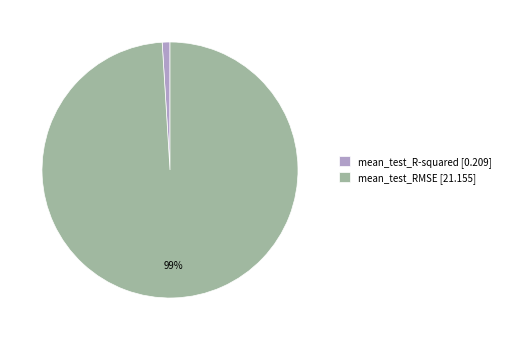

How many segments does this pie chart have?

2